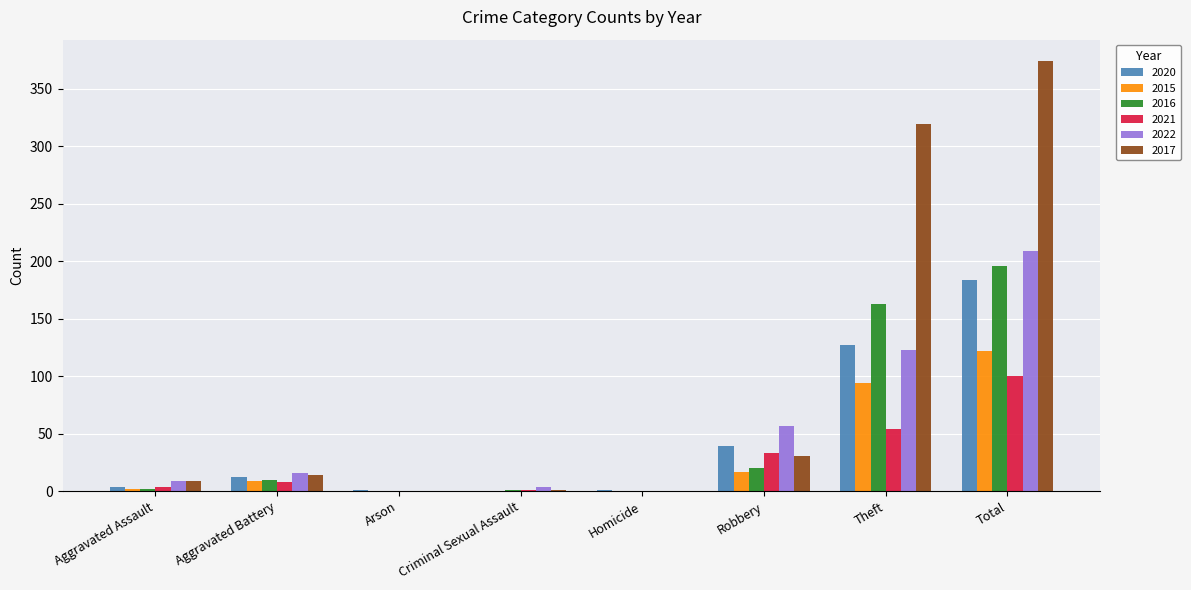

Which label corresponds to the largest value in the chart?

Total